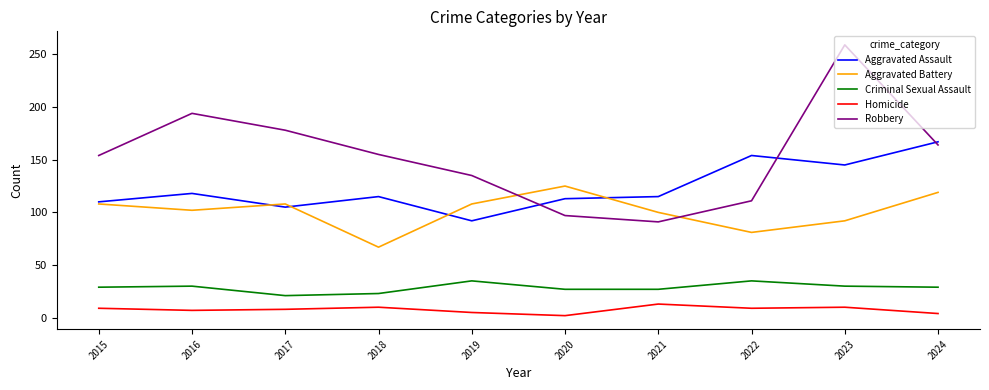

True or false: Criminal Sexual Assault has a value of 8 at 2018.

False